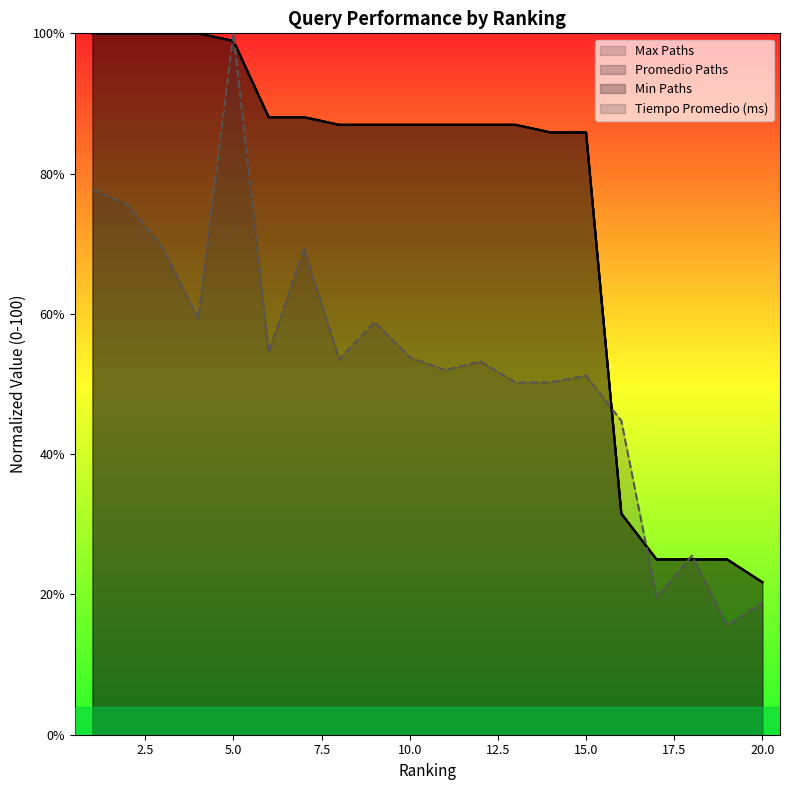

How many values in the Promedio Paths series are below 86?

7